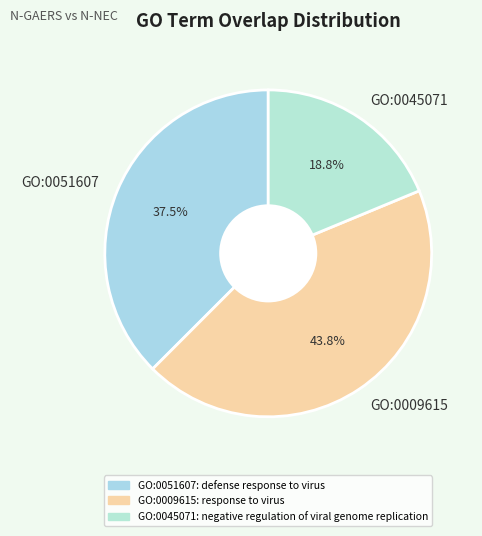

Is it true that GO:0009615 is 44% of the pie?

True